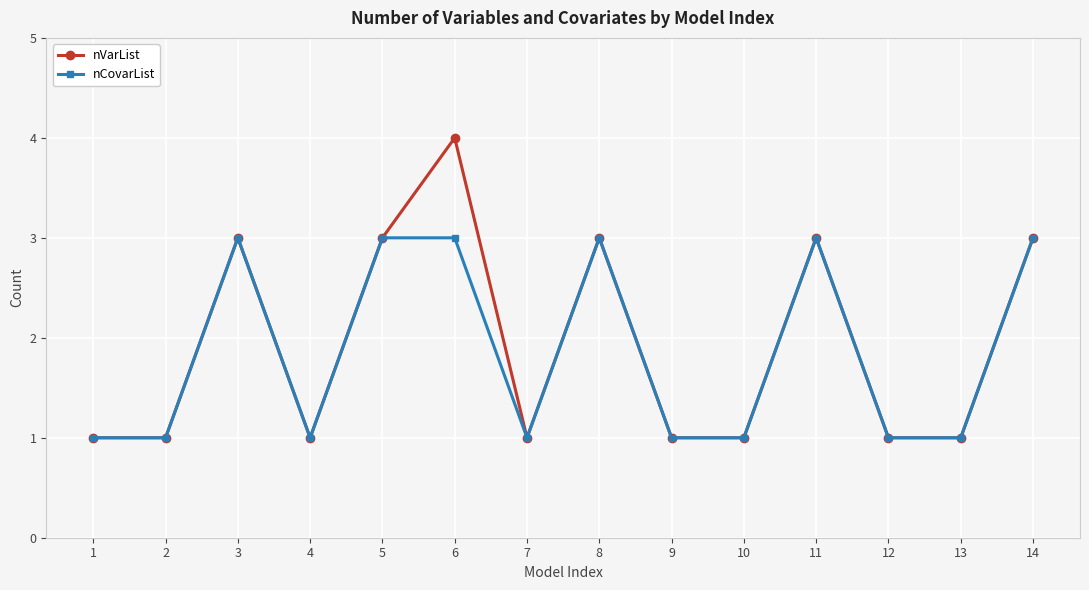

Rank the series by their maximum value, from highest to lowest.

nVarList, nCovarList